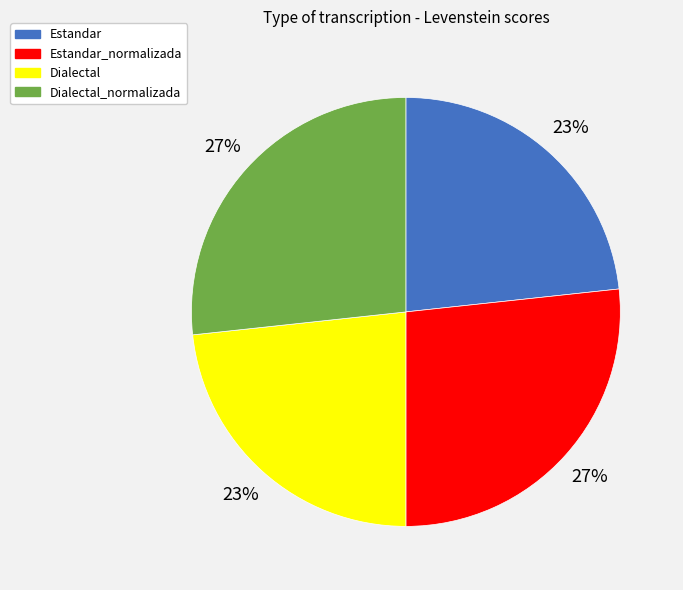

To the nearest percent, what percentage of the pie is Estandar?

23%